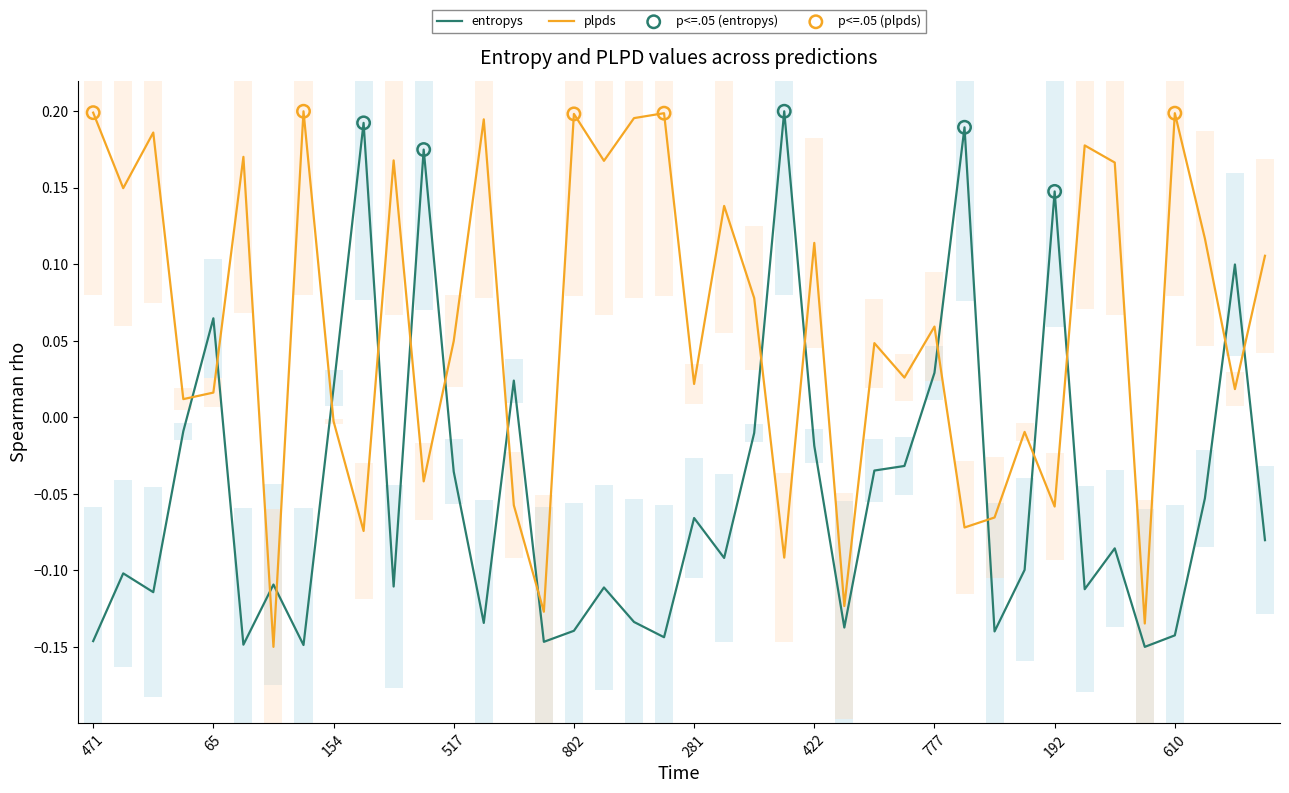

What is the total value across all series at 17?

0.1